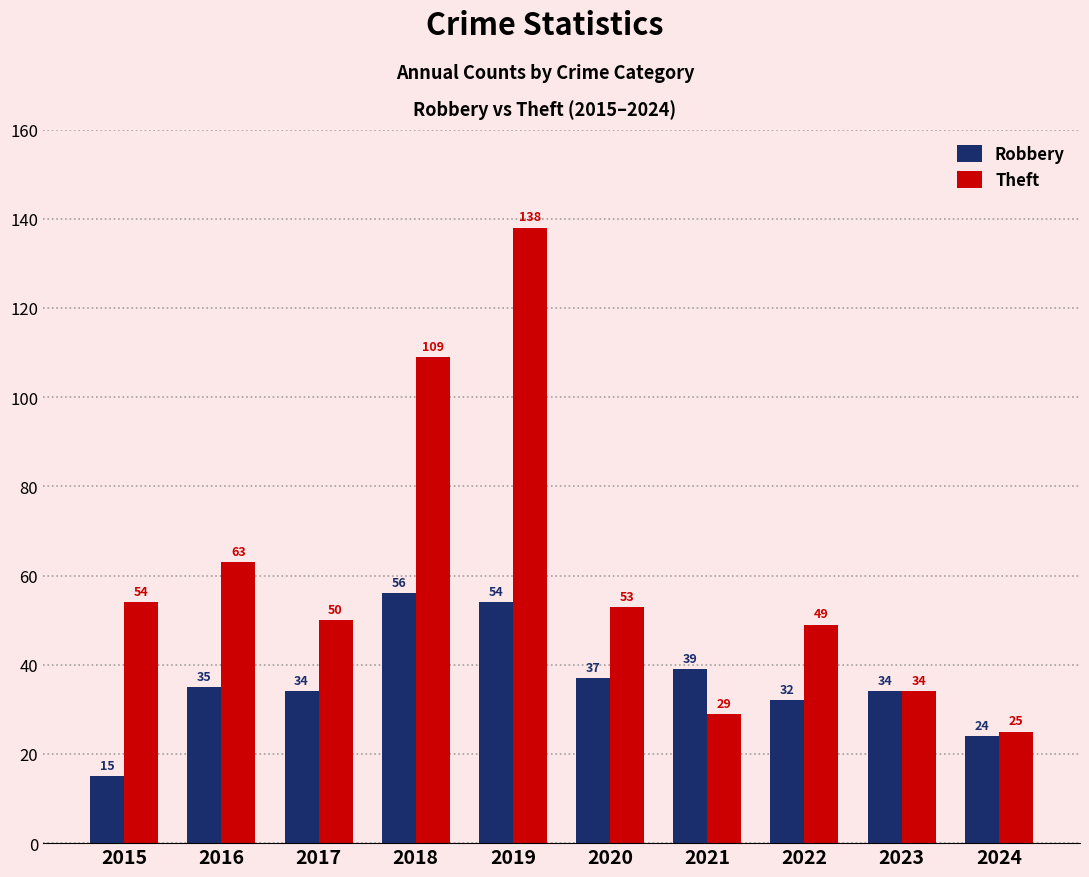

How many data points in Theft are less than 53?

5